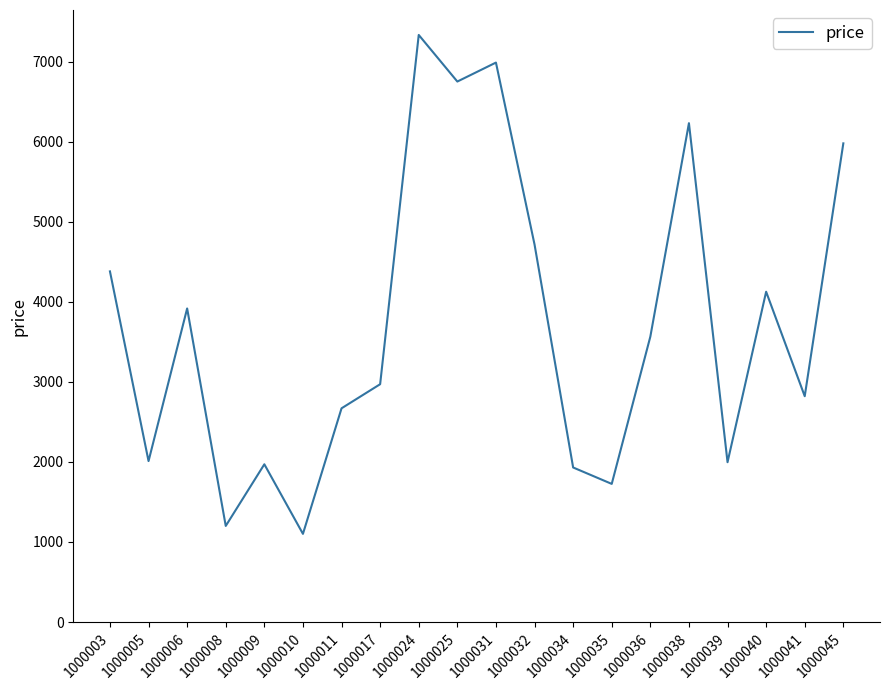

What is the minimum value shown in the chart?

1101